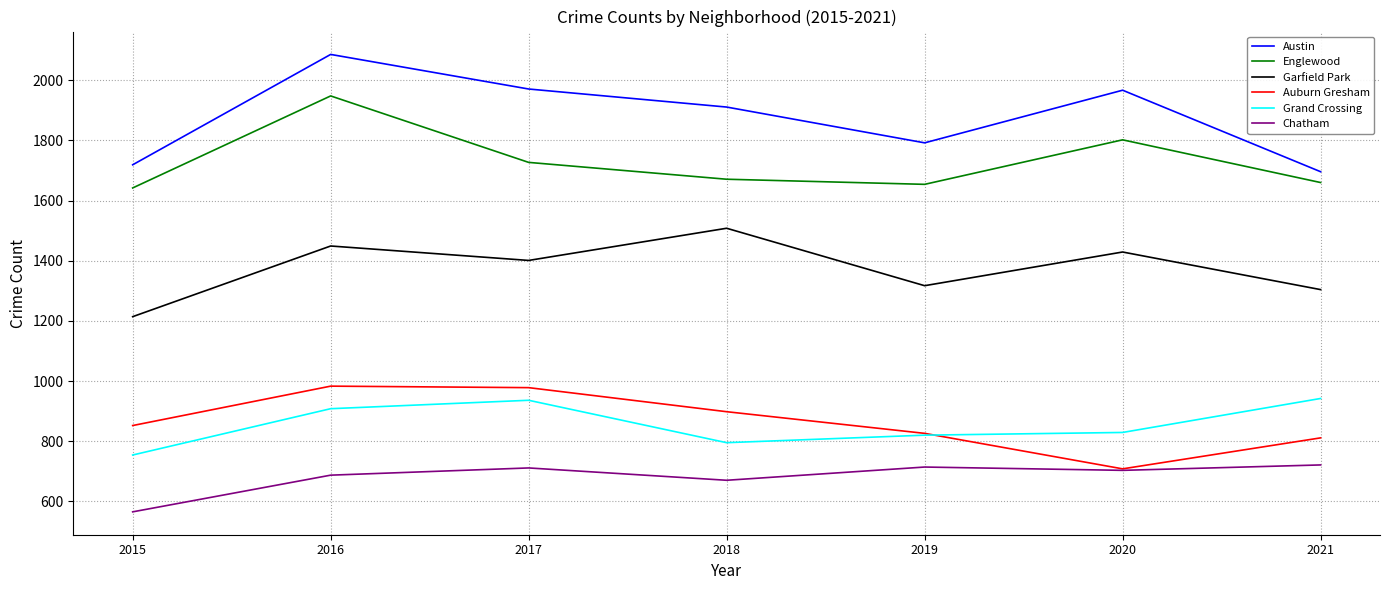

What value does the Englewood series have at 2015, to the nearest 5?

1640